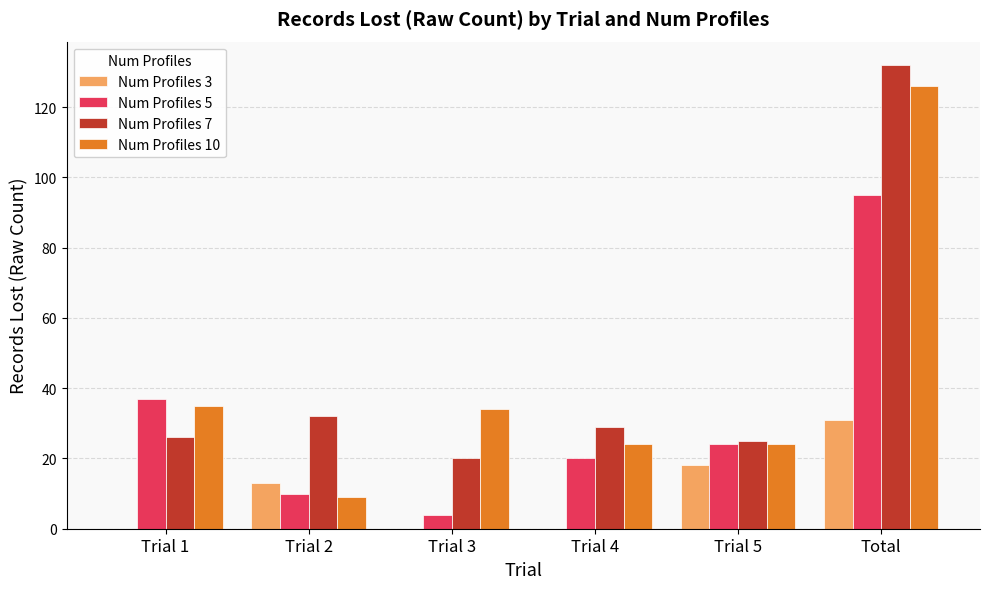

Which series changed the most between Trial 4 and Trial 5?

Num Profiles 3